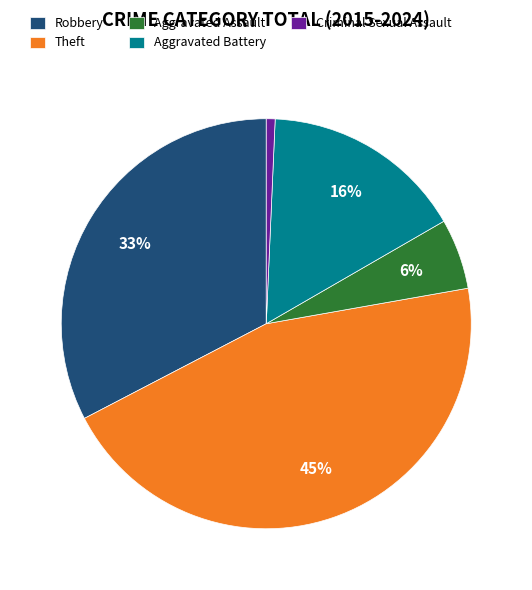

To the nearest percent, what is the average slice percentage?

20%